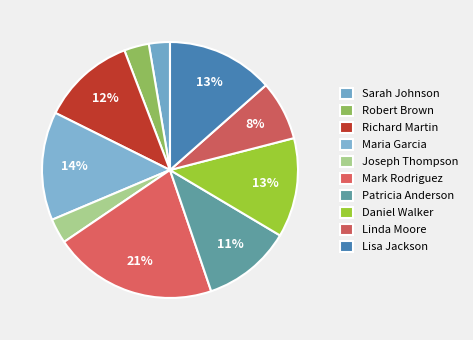

To the nearest percent, what is the difference between the Richard Martin and Mark Rodriguez slice percentages?

9%